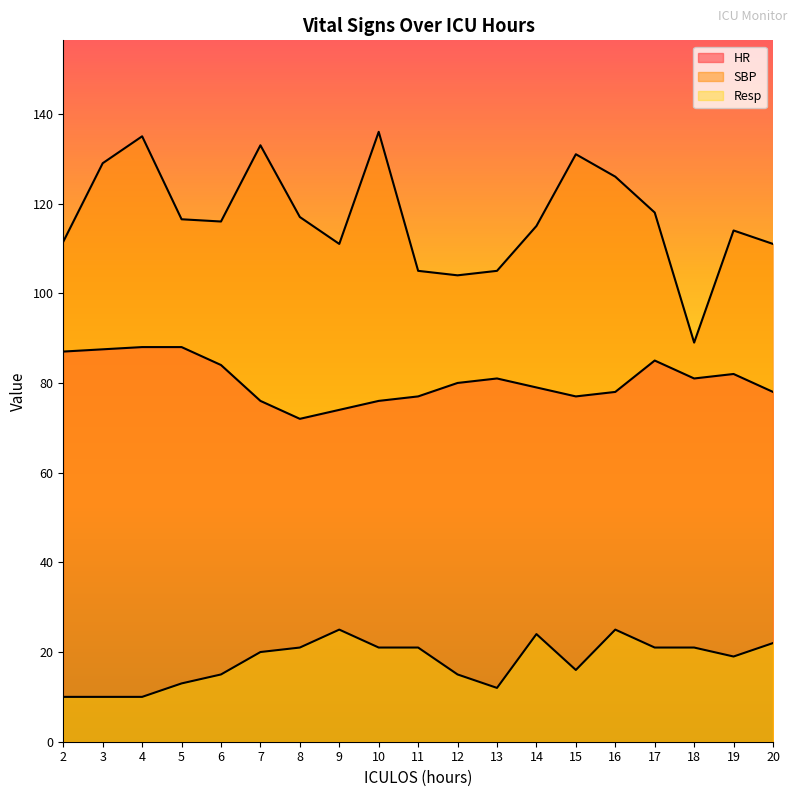

The value of HR at 7 is 76.0. True or false?

True